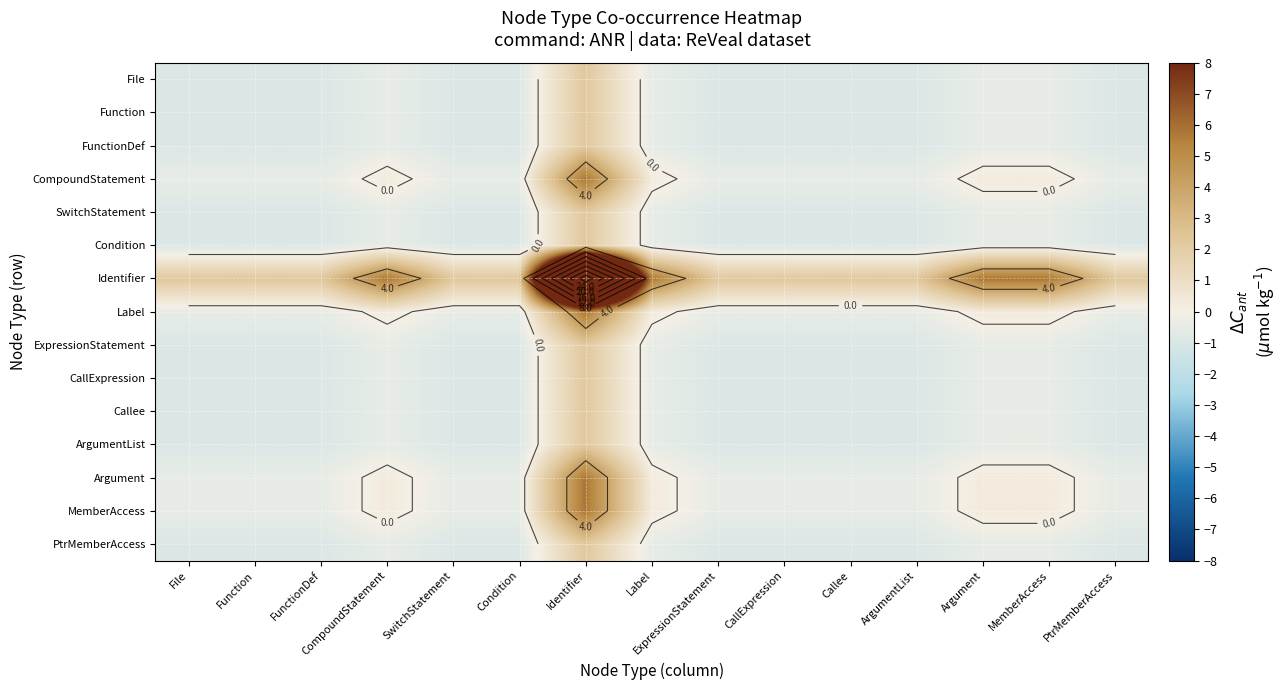

Between FunctionDef and MemberAccess, which series saw the biggest shift?

Identifier